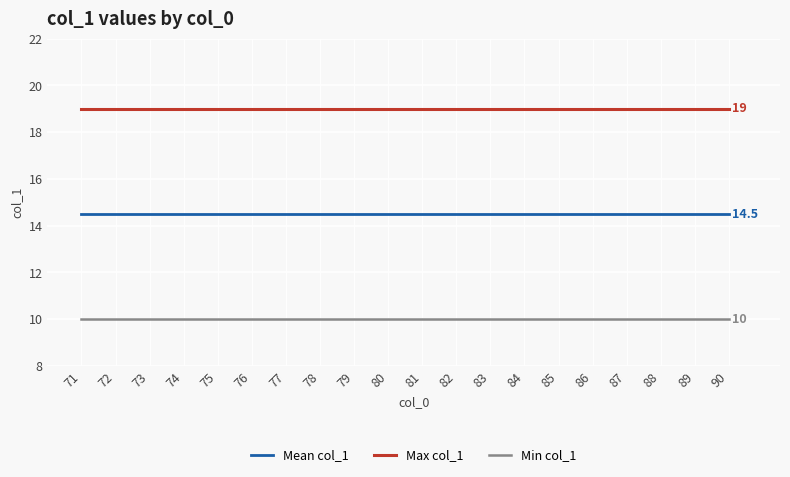

Reading left to right, transcribe all the data shown in this chart.

Mean col_1: 14.5	14.5	14.5	14.5	14.5	14.5	14.5	14.5	14.5	14.5	14.5	14.5	14.5	14.5	14.5	14.5	14.5	14.5	14.5	14.5
Max col_1: 19.0	19.0	19.0	19.0	19.0	19.0	19.0	19.0	19.0	19.0	19.0	19.0	19.0	19.0	19.0	19.0	19.0	19.0	19.0	19.0
Min col_1: 10.0	10.0	10.0	10.0	10.0	10.0	10.0	10.0	10.0	10.0	10.0	10.0	10.0	10.0	10.0	10.0	10.0	10.0	10.0	10.0